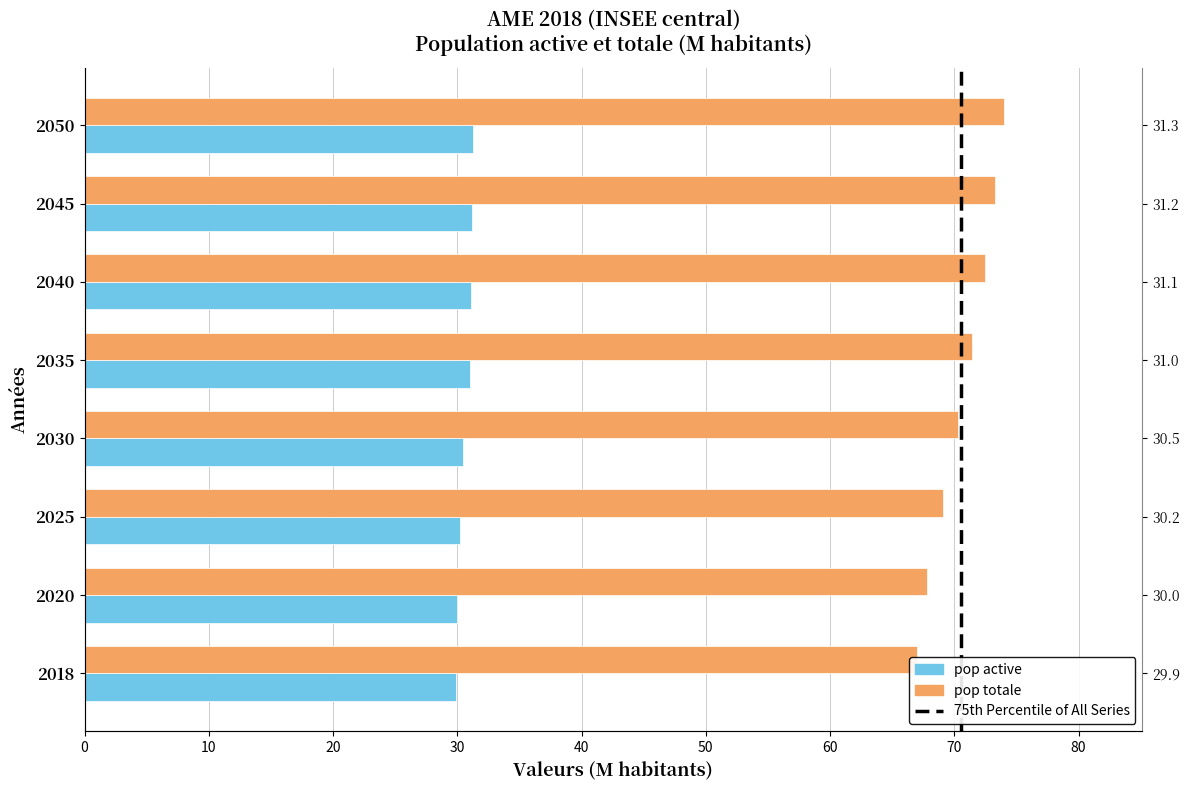

List the series in order of their peak value, highest first.

pop totale, pop active